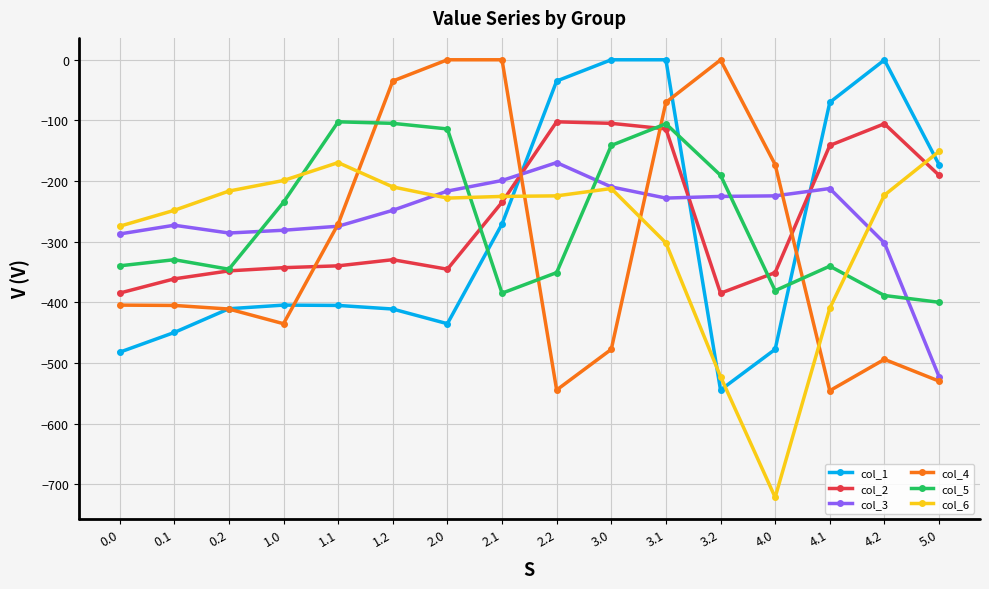

What is the average value of the col_1 series?

-285.5